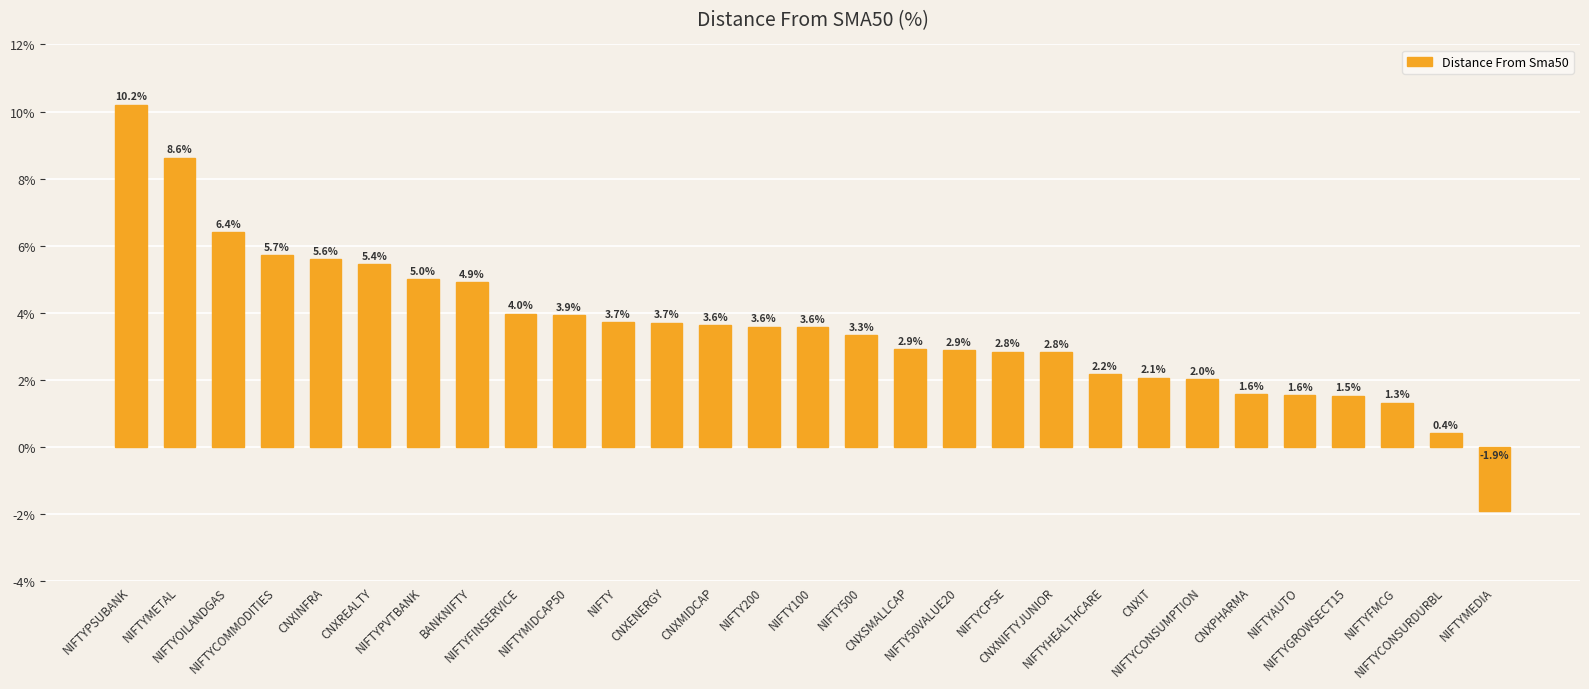

What is the value of the 18th bar from the left?

2.9